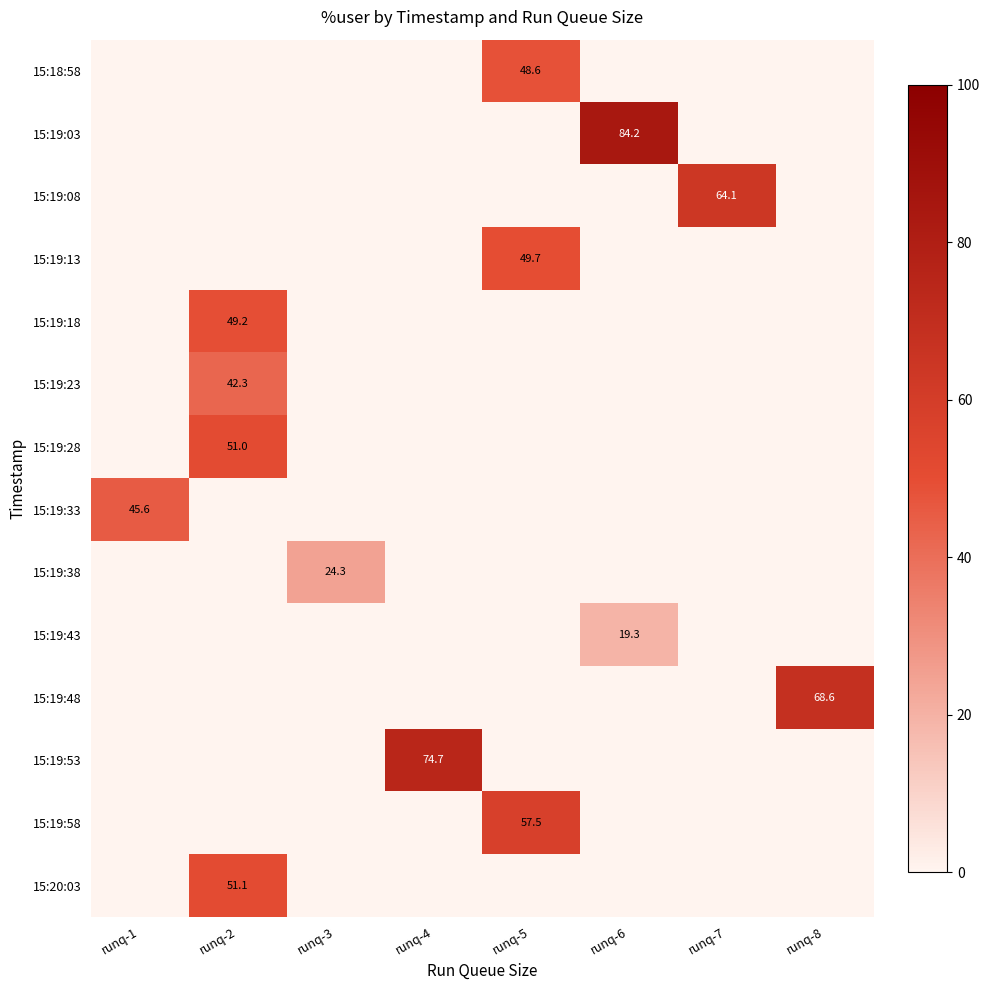

True or false: 15:18:58 has a value of 48.6 at runq-5.

True